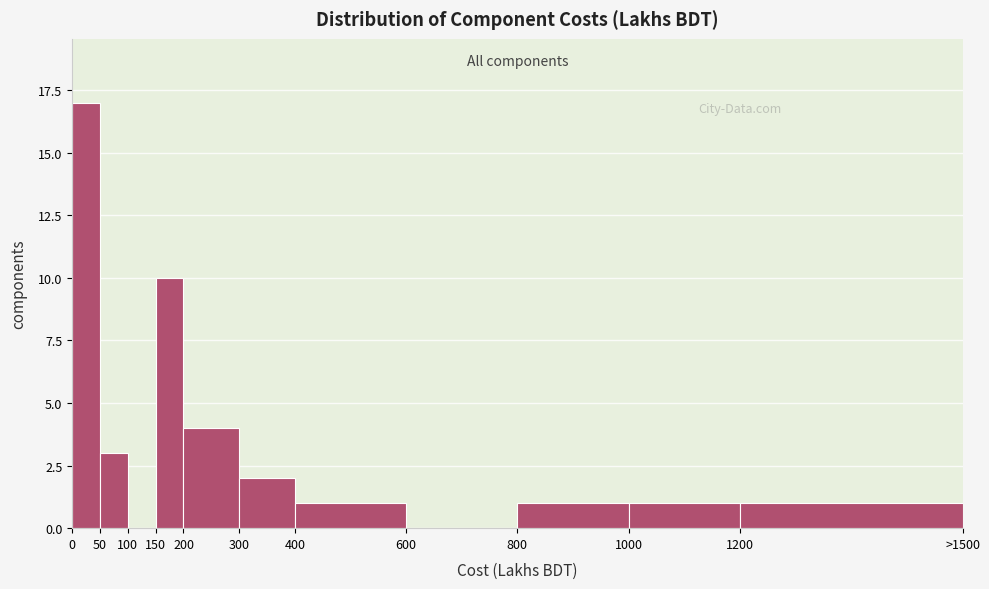

Reading left to right, what are all the values shown in this chart?

0=17	50=3	100=0	150=10	200=4	300=2	400=1	600=0	800=1	1000=1	1200=1